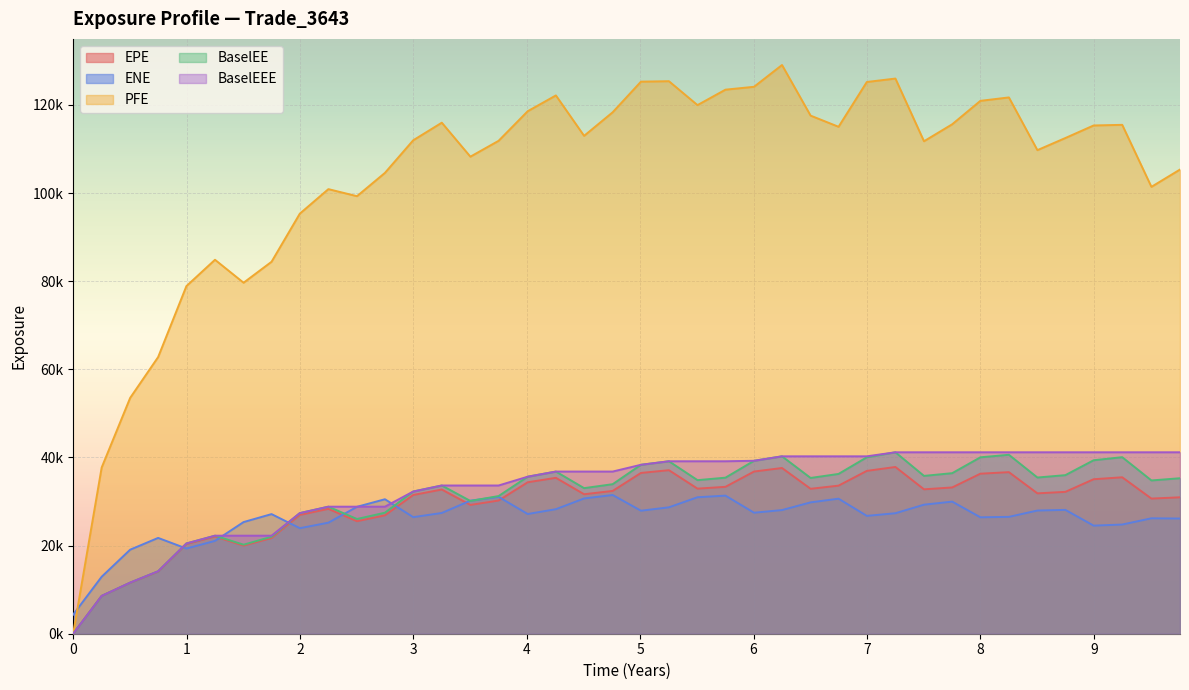

What are all the series names shown in the legend?

EPE, ENE, PFE, BaselEE, BaselEEE